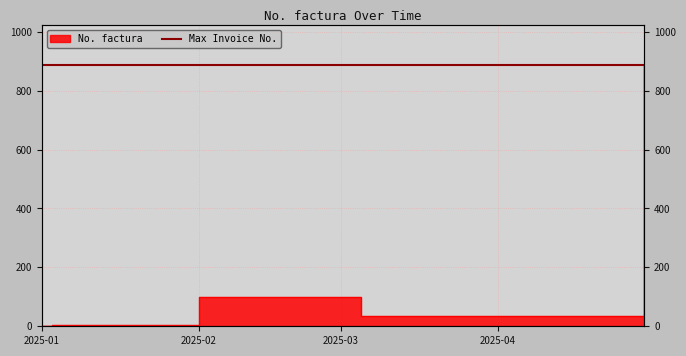

True or false: the data has more than 1 interior local peaks.

False